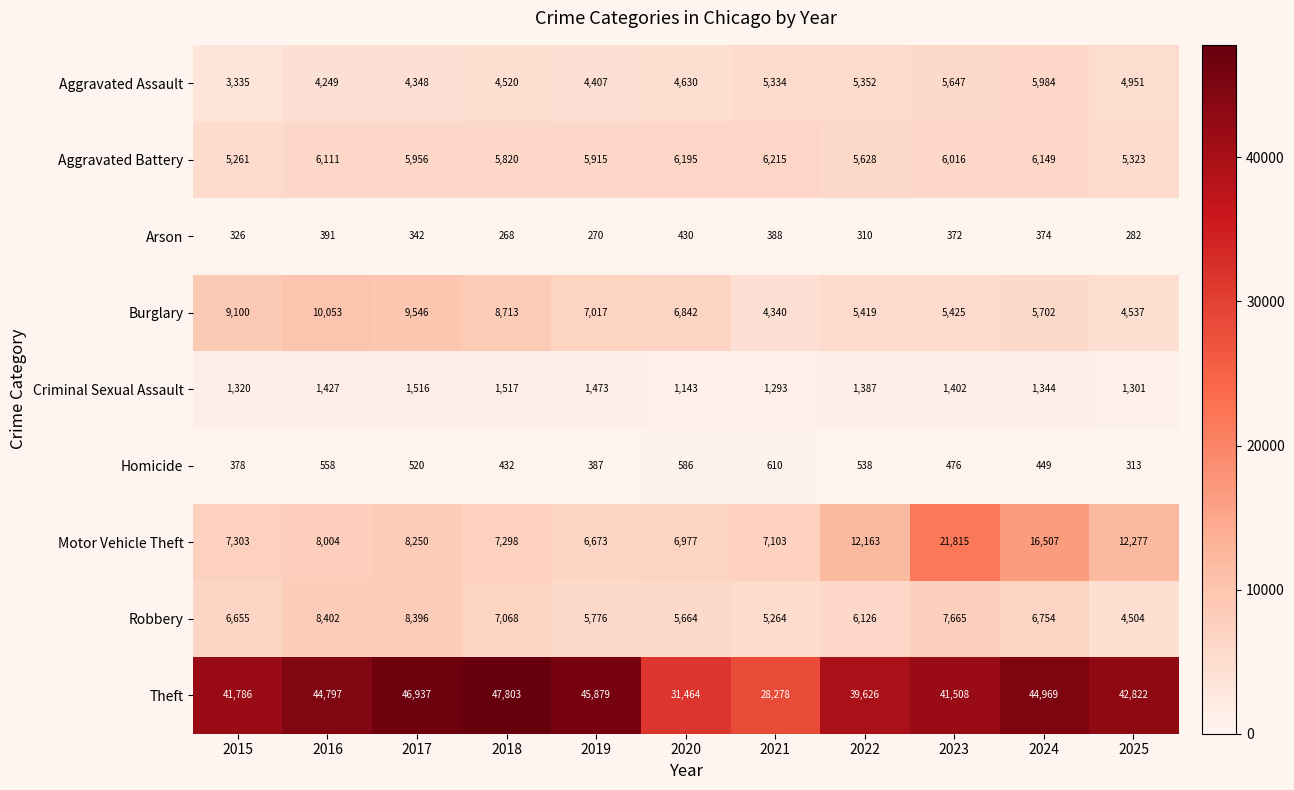

Which series has the widest spread of values?

Theft